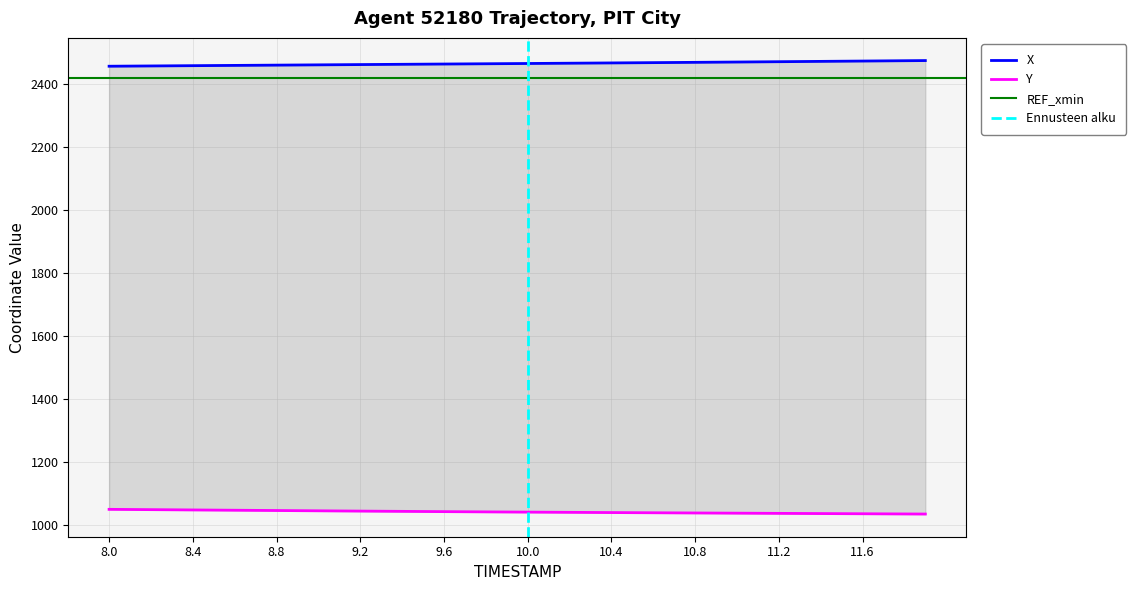

The value of Y at 9.6 is 1702.0. True or false?

False